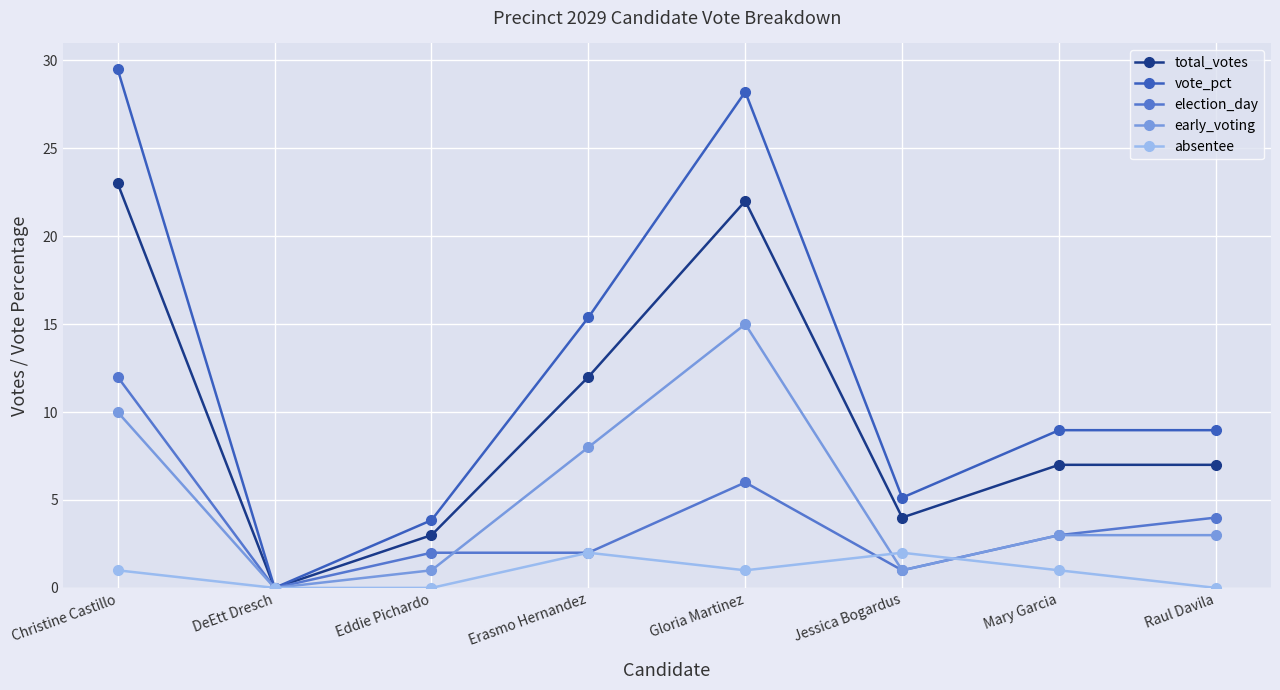

True or false: early_voting and vote_pct intersect in this chart.

False